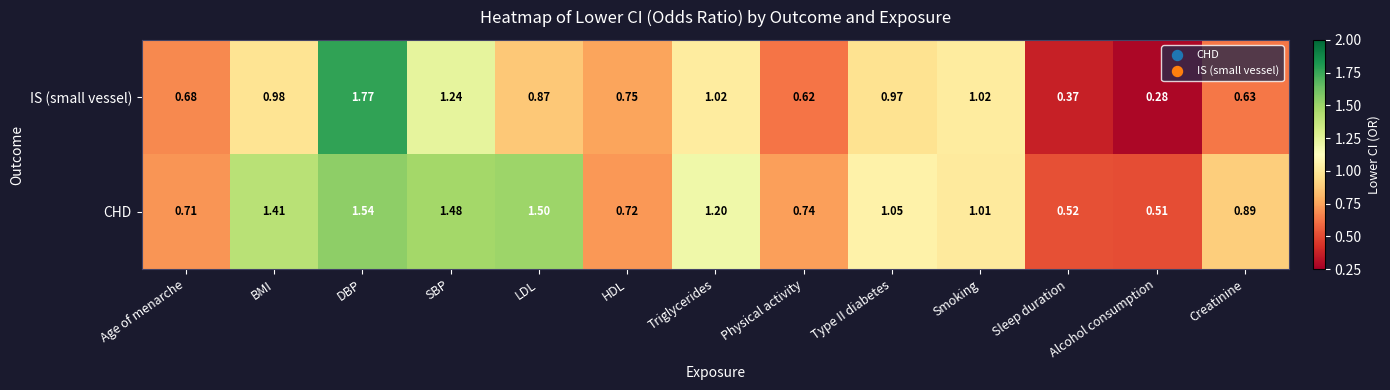

Between DBP and Sleep duration, which series saw the biggest shift?

IS (small vessel)